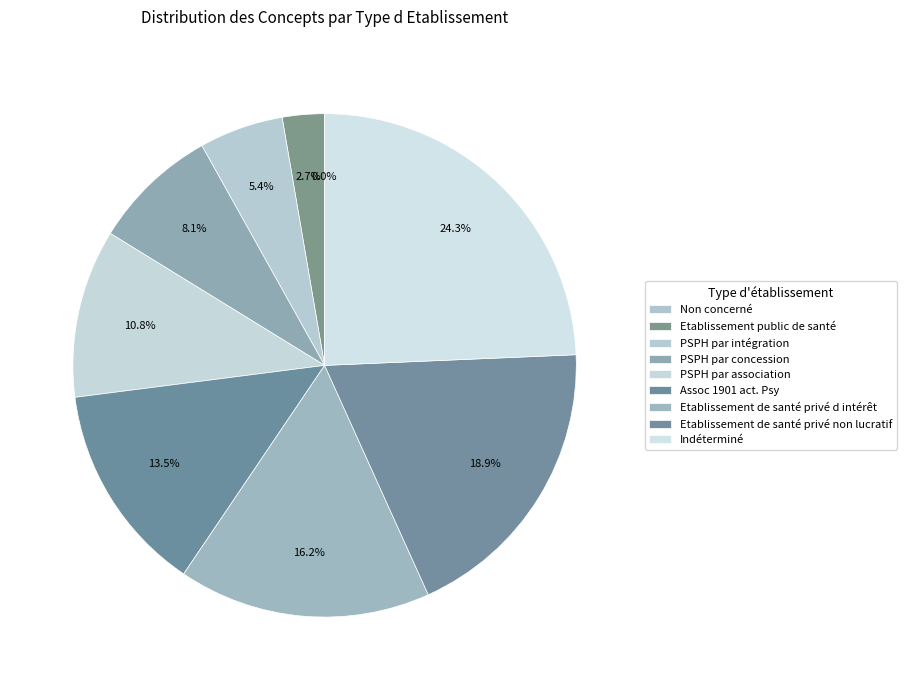

True or false: Etablissement public de santé accounts for 3% of the total.

True